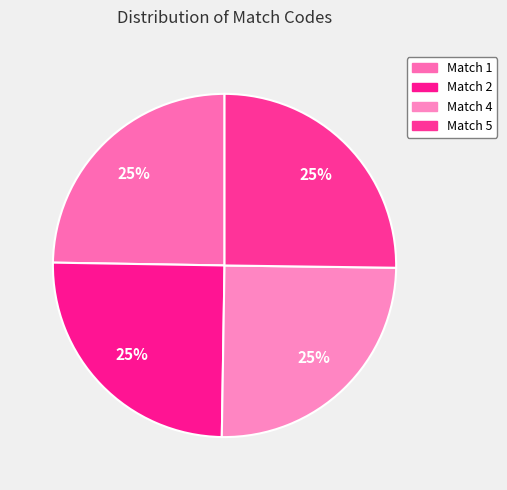

What is the smallest slice in the pie chart?

Match 1